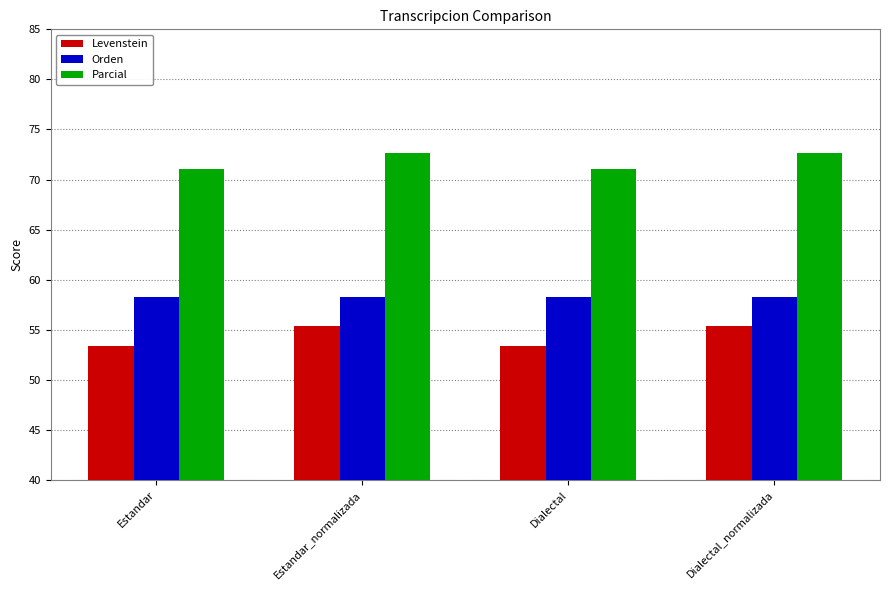

At how many categories does at least one series exceed 55?

4